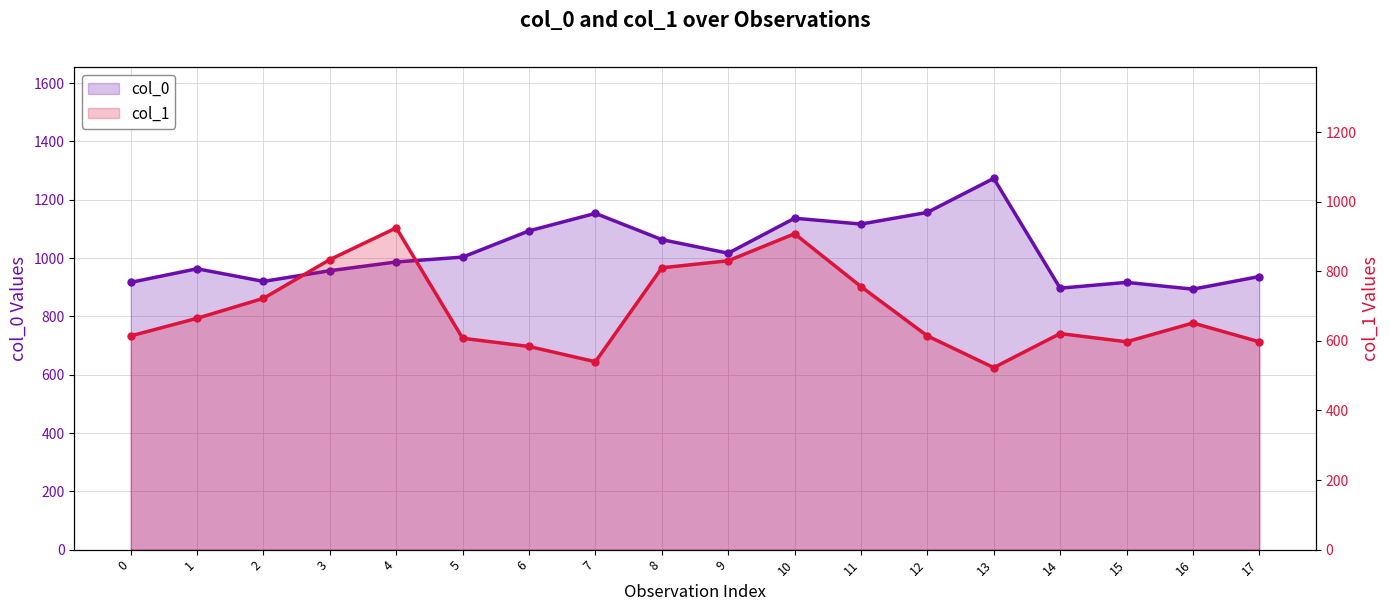

What is the difference between the second highest and second lowest values in the col_0 series?

260.0